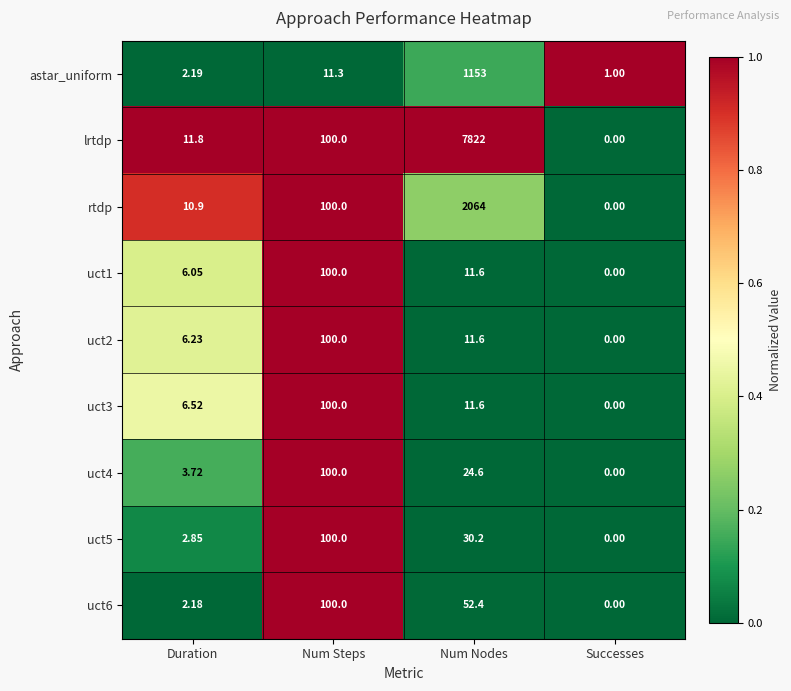

At Duration, list the series in order from smallest to largest.

uct6, astar_uniform, uct5, uct4, uct1, uct2, uct3, rtdp, lrtdp